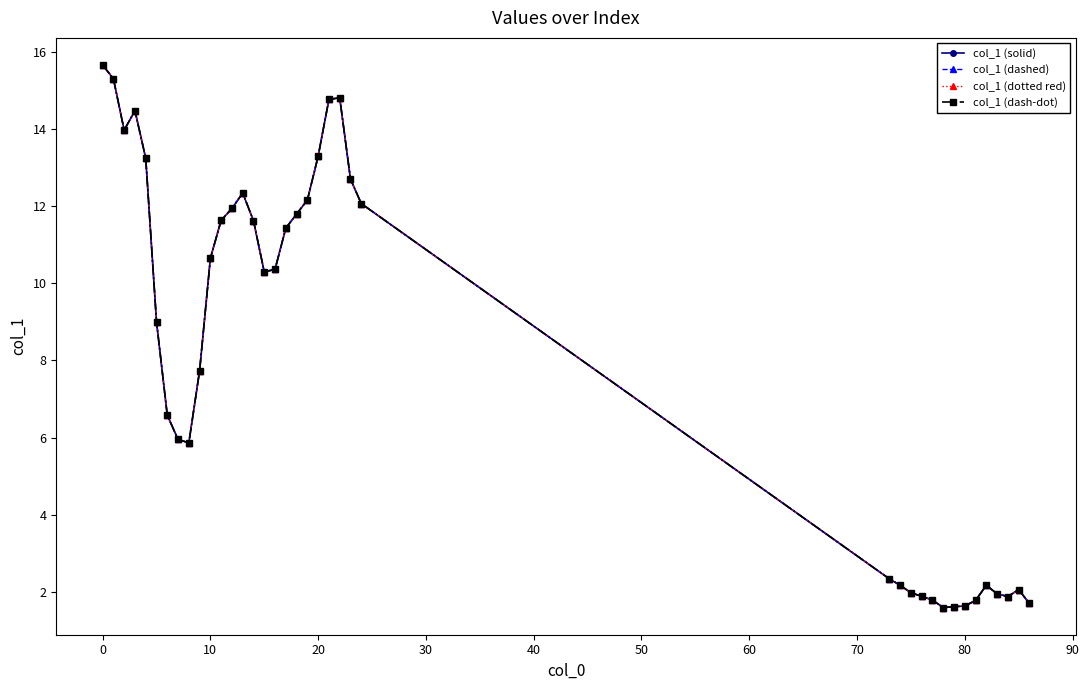

How many lines are shown in the chart?

4